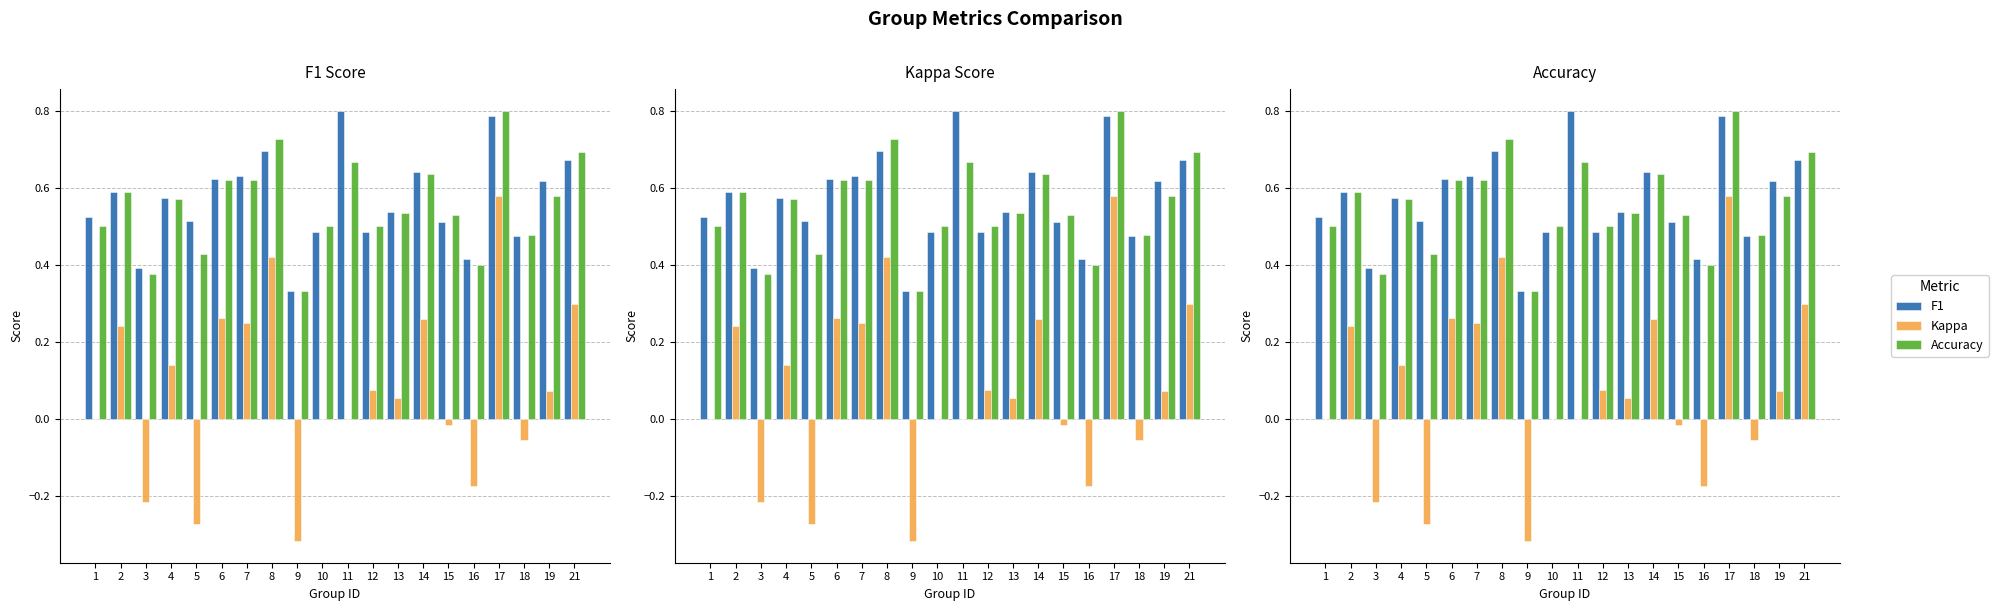

How many values in the Kappa series exceed 0?

11